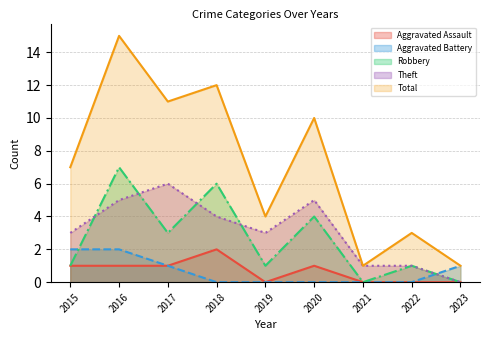

True or false: Robbery has a value of 4 at 2020.

True